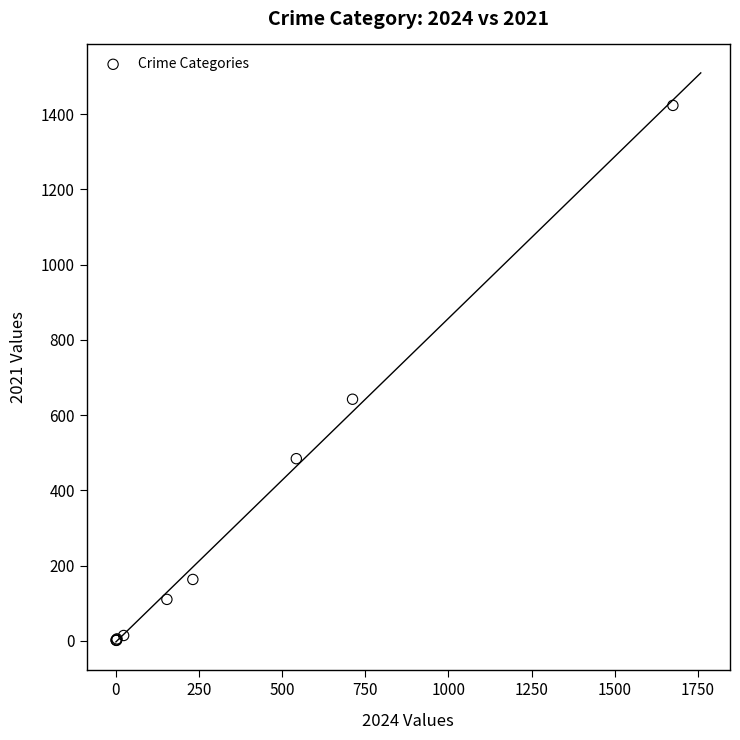

What Y value in the scatter plot is closest to 712?

642